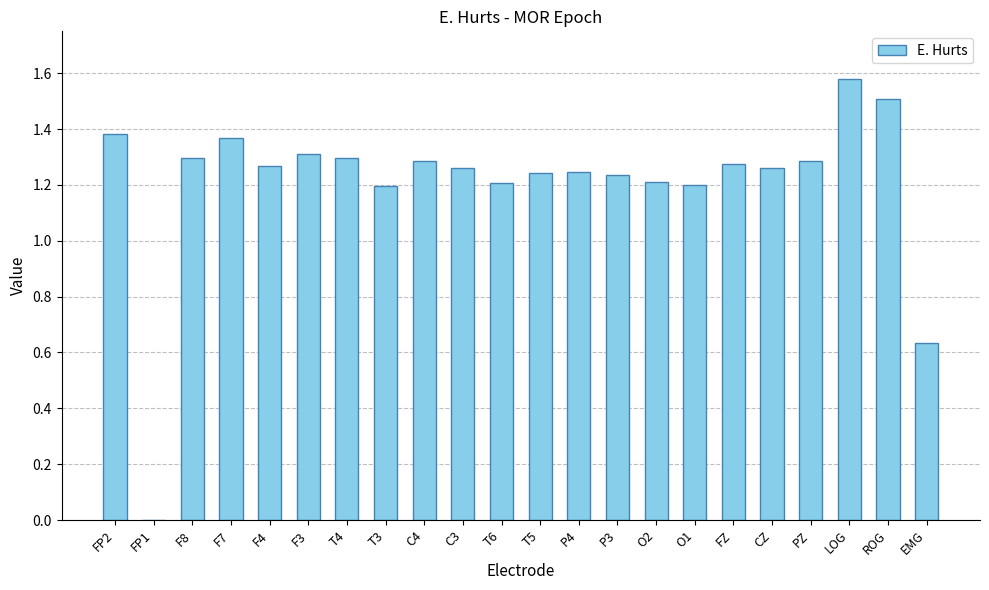

What is the change in value from T3 to C4?

+0.1